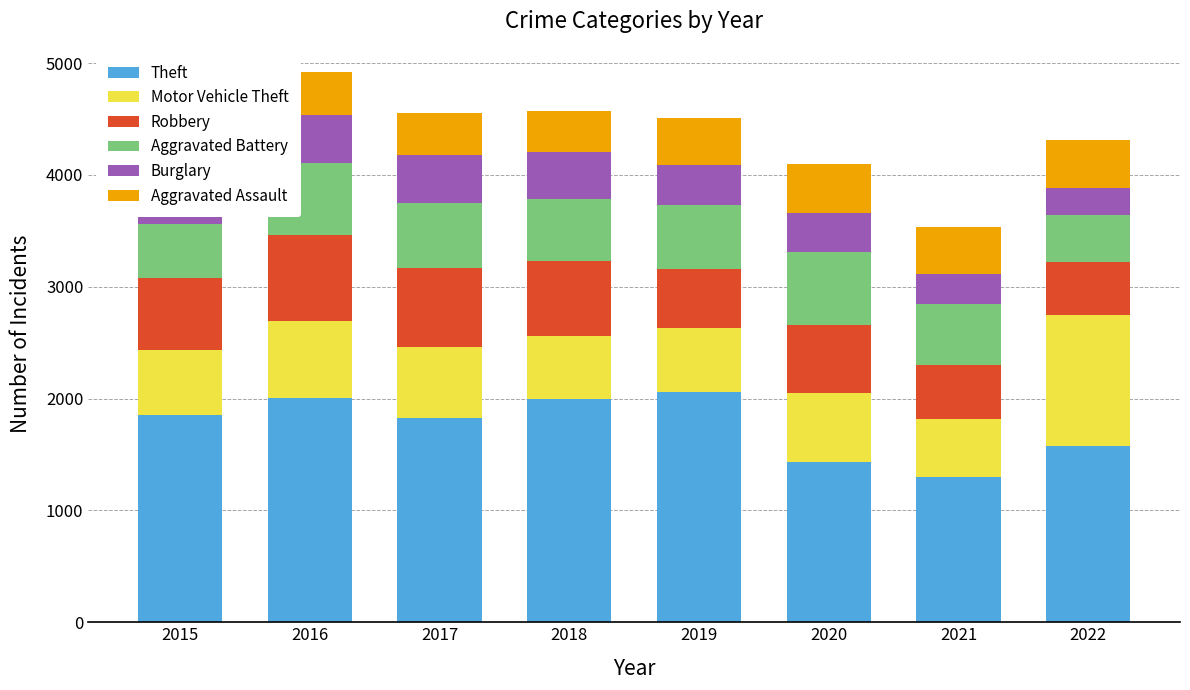

At which label is Robbery closest to 617?

2020